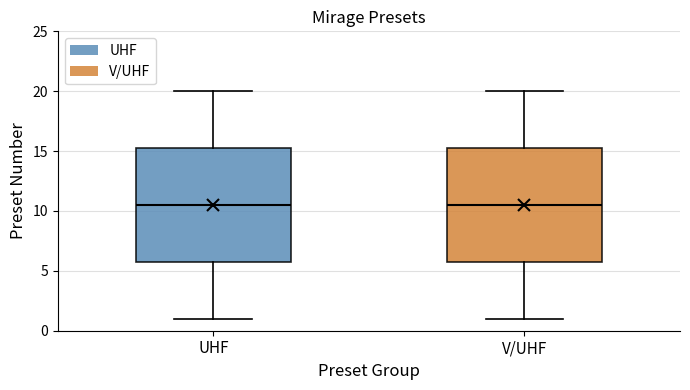

Reading left to right, transcribe this box plot: for each box, give where its median line is, the range the box spans, and where its two whiskers end, as read against the y-axis. The values are not printed on the chart, so give them approximately, as read against the axis.

UHF: median 10.5, box 6.0 to 15.5, whiskers 1.0 to 20.0
V/UHF: median 10.5, box 6.0 to 15.5, whiskers 1.0 to 20.0